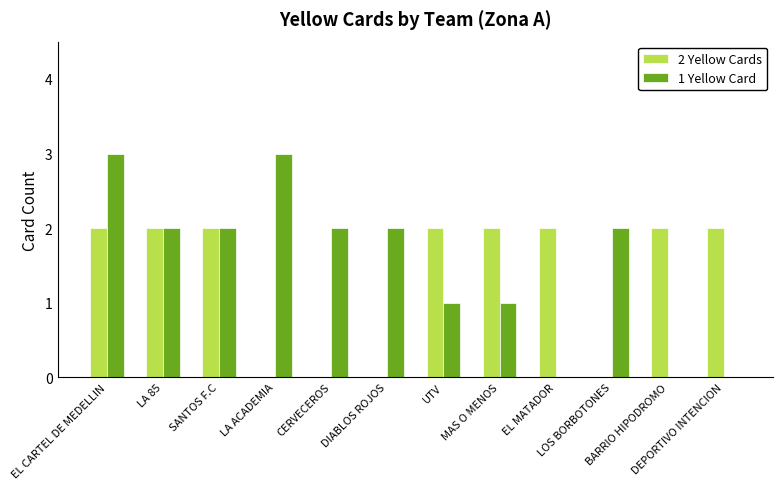

Which category has the lowest value in the 1 Yellow Card series?

BARRIO HIPODROMO